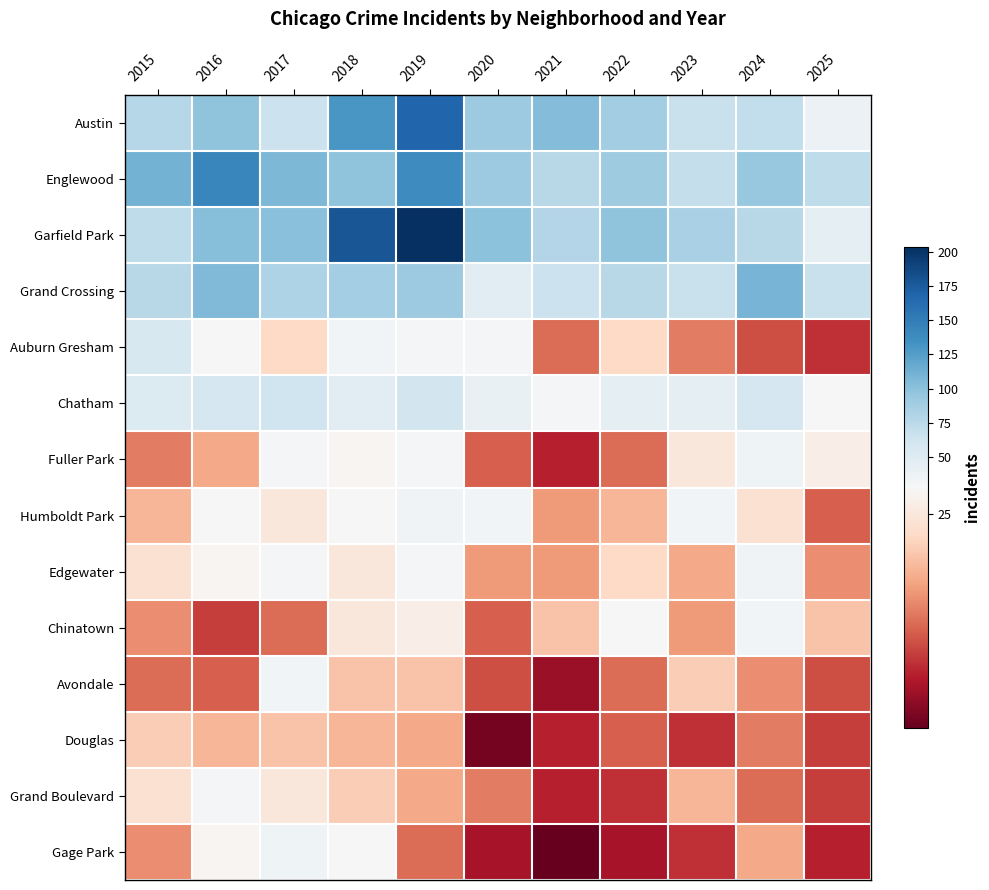

List the series in order of their peak value, lowest first.

Douglas, Grand Boulevard, Chinatown, Avondale, Humboldt Park, Edgewater, Fuller Park, Gage Park, Auburn Gresham, Chatham, Grand Crossing, Englewood, Austin, Garfield Park